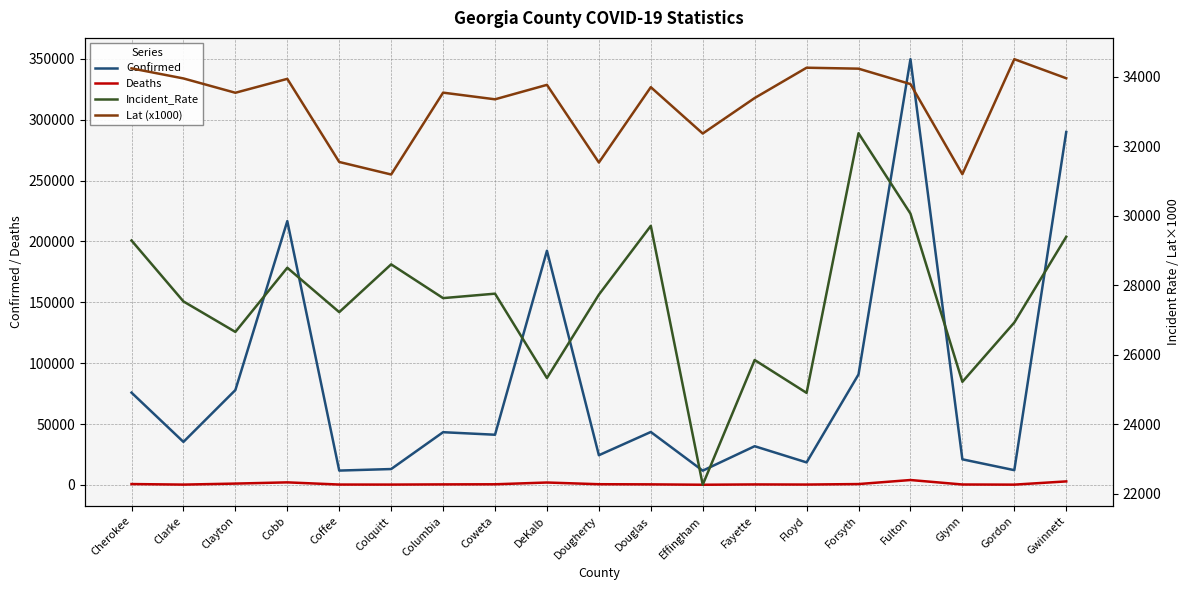

At which label does Incident_Rate first exceed 27628?

Cherokee